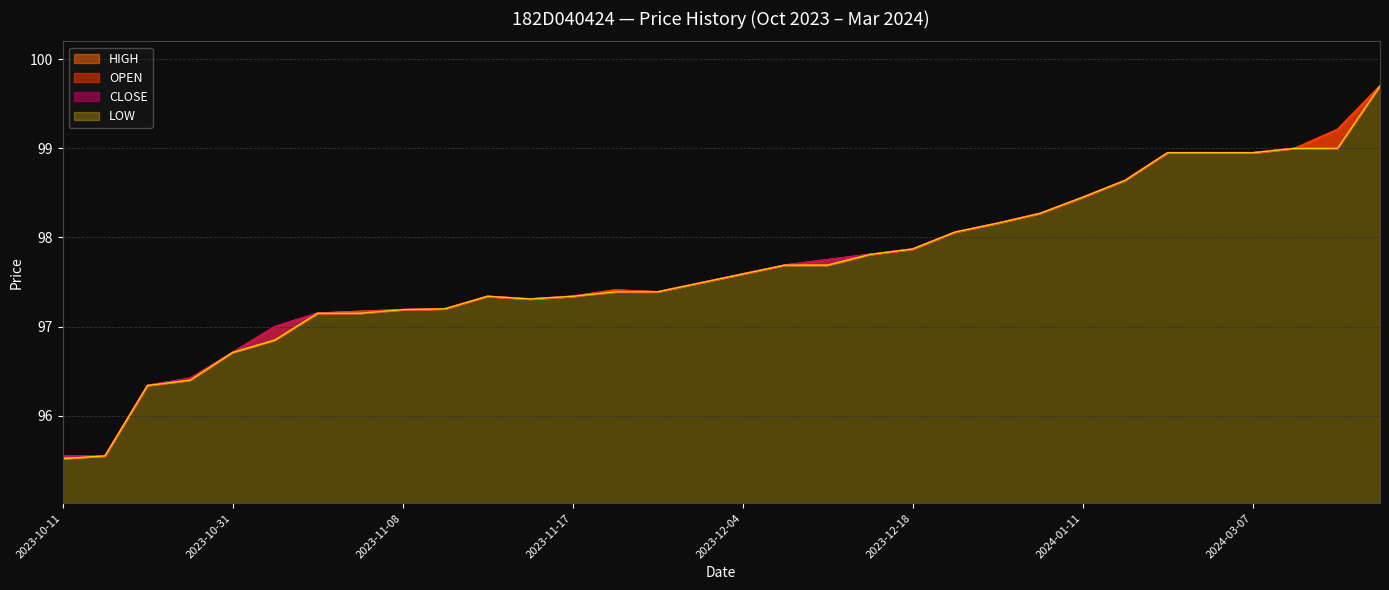

What is the difference between the CLOSE values at 2023-11-17 and 2023-12-15?

0.5